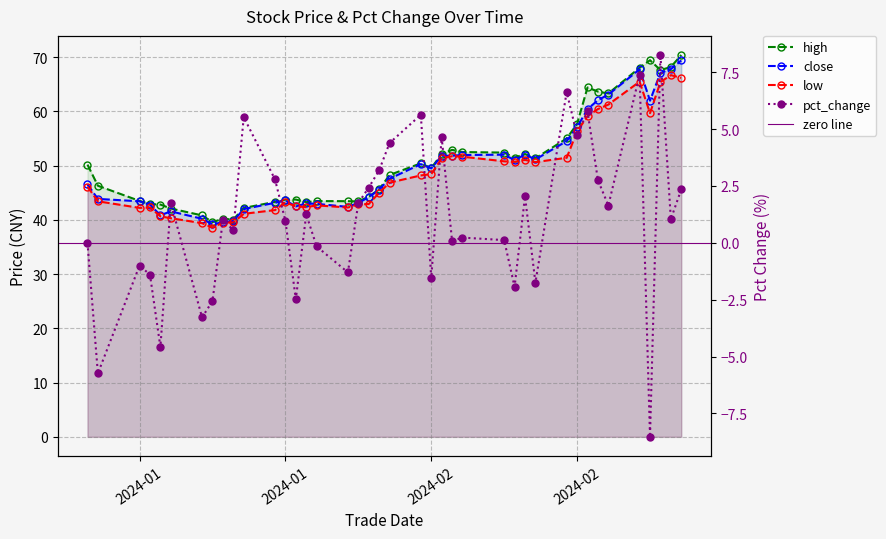

Is it true that low equals 87.5 at 20240222?

False